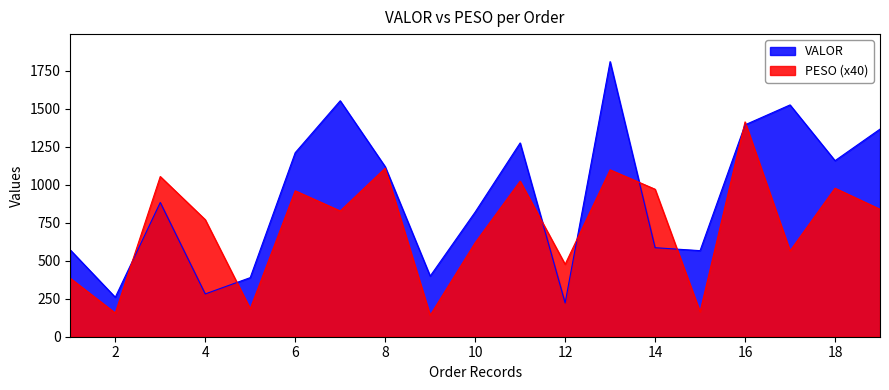

Where do VALOR and PESO first cross each other?

2 and 3